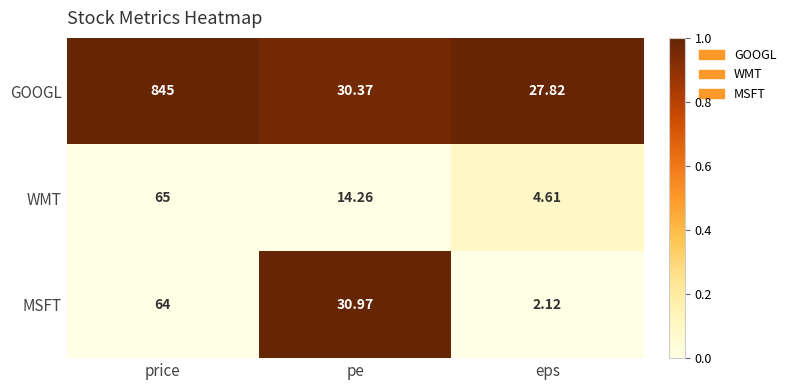

At which category is the sum across all series the highest?

price